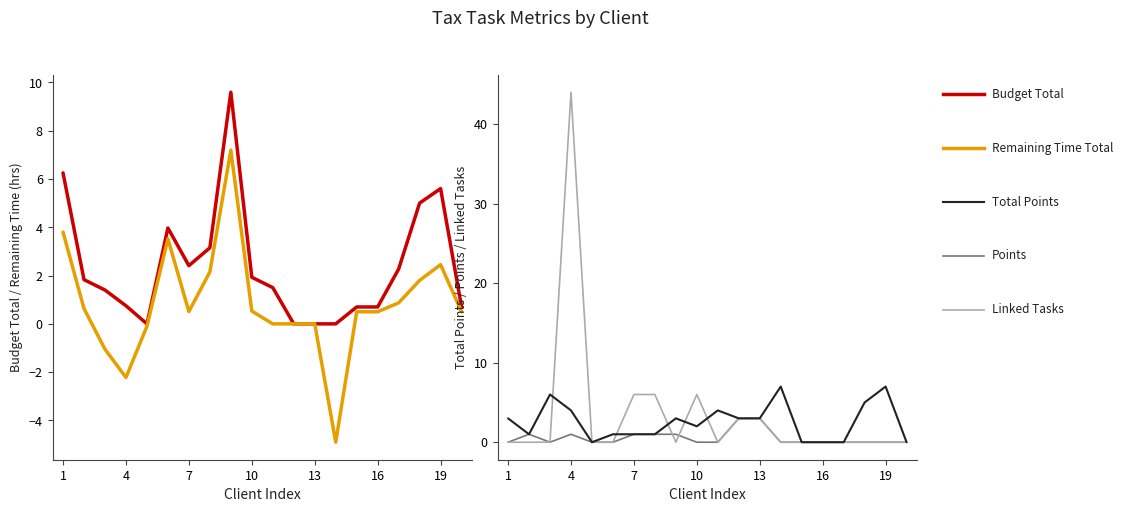

Reading left to right, list all the values displayed in this chart.

Budget Total: 6.2	1.8	1.4	0.8	0.0	4.0	2.4	3.1	9.6	1.9	1.5	0.0	0.0	0.0	0.7	0.7	2.3	5.0	5.6	0.7
Remaining Time Total: 3.8	0.6	-1.1	-2.2	-0.1	3.5	0.5	2.1	7.2	0.5	0.0	0.0	0.0	-4.9	0.5	0.5	0.9	1.8	2.5	0.5
Total Points: 3.0	1.0	6.0	4.0	0.0	1.0	1.0	1.0	3.0	2.0	4.0	3.0	3.0	7.0	0.0	0.0	0.0	5.0	7.0	0.0
Points: 0.0	1.0	0.0	1.0	0.0	0.0	1.0	1.0	1.0	0.0	0.0	3.0	3.0	0.0	0.0	0.0	0.0	0.0	0.0	0.0
Linked Tasks: 0.0	0.0	0.0	44.0	0.0	0.0	6.0	6.0	0.0	6.0	0.0	3.0	3.0	0.0	0.0	0.0	0.0	0.0	0.0	0.0